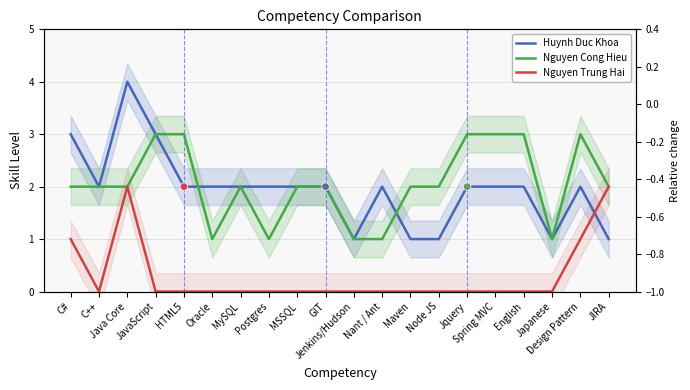

Which series has the largest Y range (max minus min)?

Huynh Duc Khoa